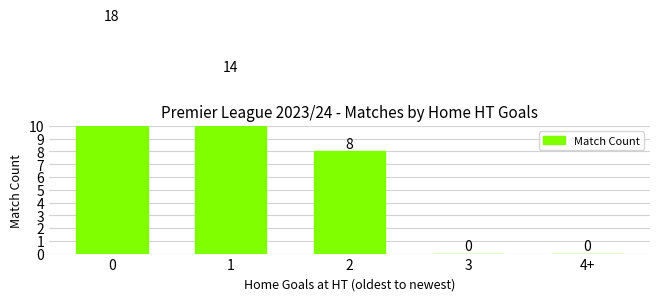

How many values are below 8?

2